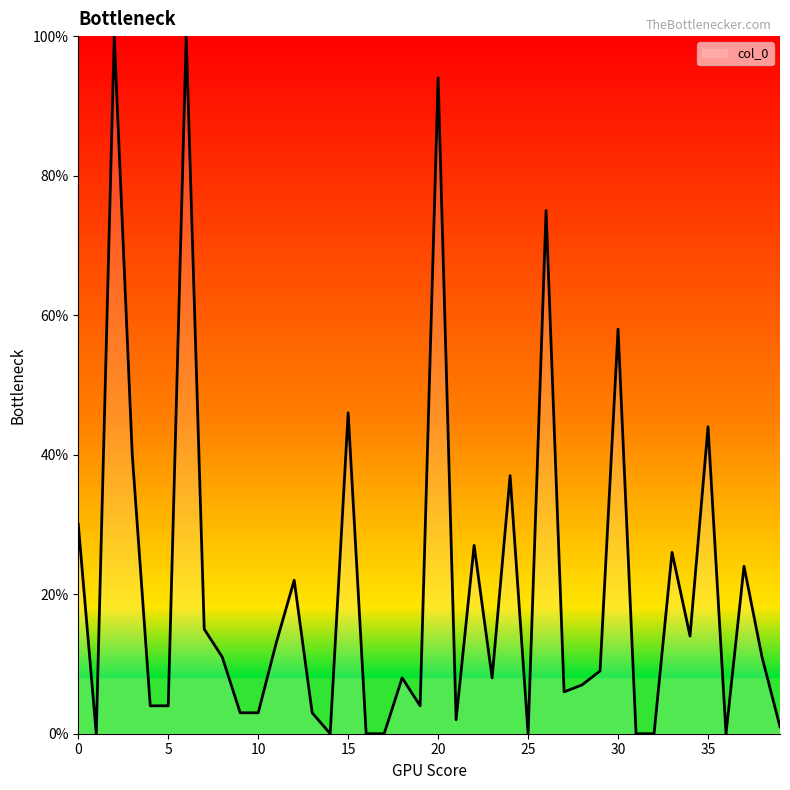

What is the maximum value shown in the chart?

100